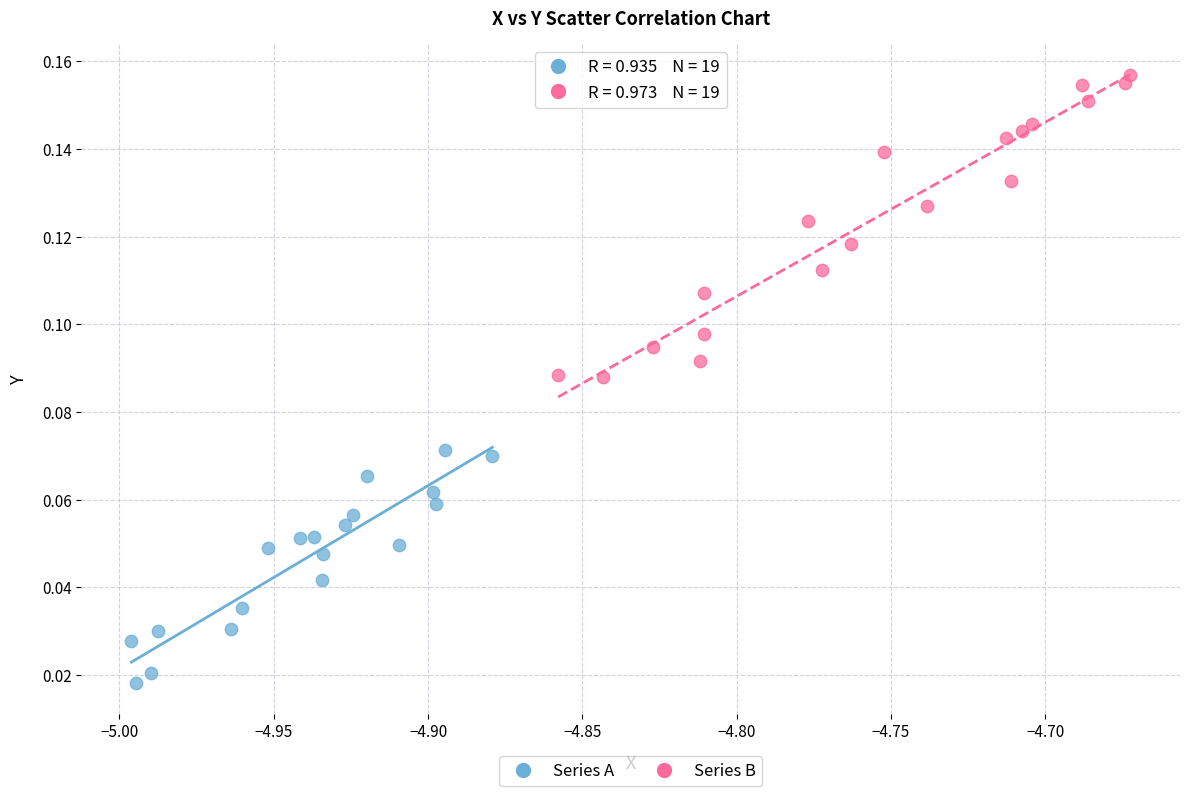

What are all the series names shown in the legend?

Series A, Series B